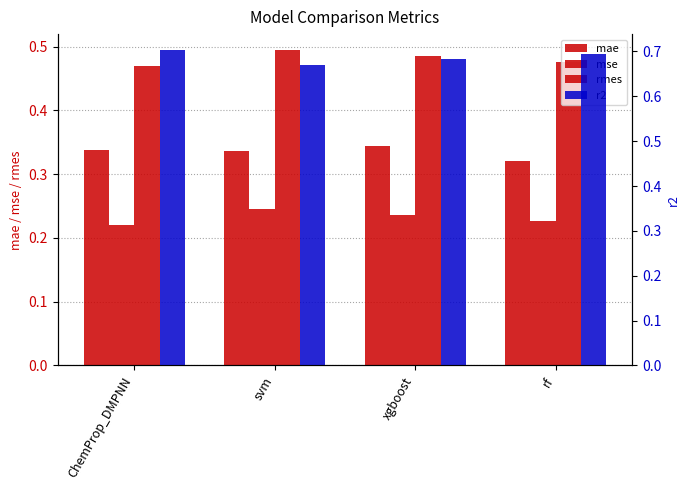

Does the chart contain stacked bars?

No